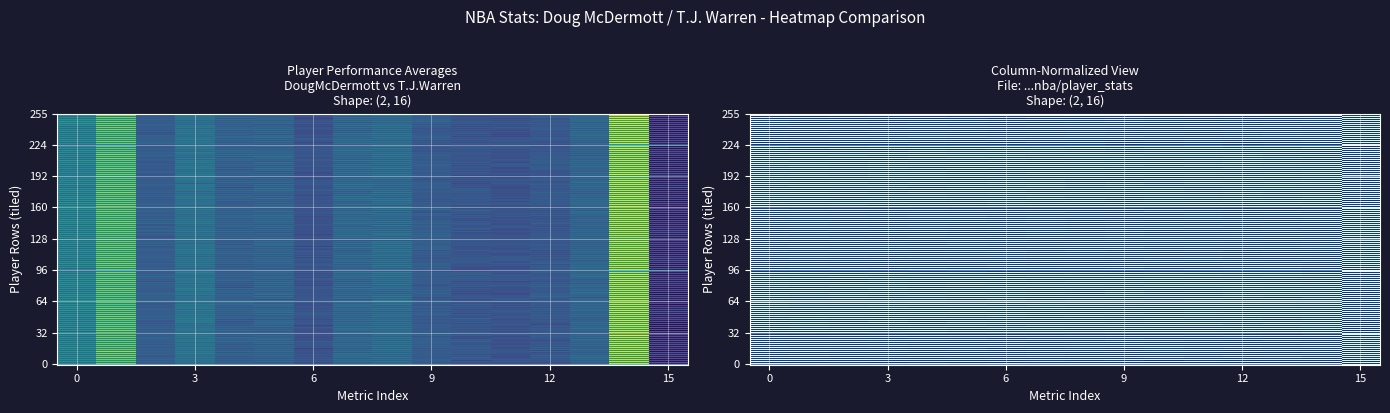

Reading right to left, extract all data points from this chart.

Doug McDermott: 1.5	7.5	1.2	0.8	-0.0	0.5	1.6	1.4	1.1	0.2	1.0	0.6	2.7	1.3	5.4	2.4
T.J. Warren: -4.8	17.3	2.1	0.8	0.6	0.7	1.4	3.6	3.4	0.6	3.0	2.1	4.0	1.8	13.8	6.5